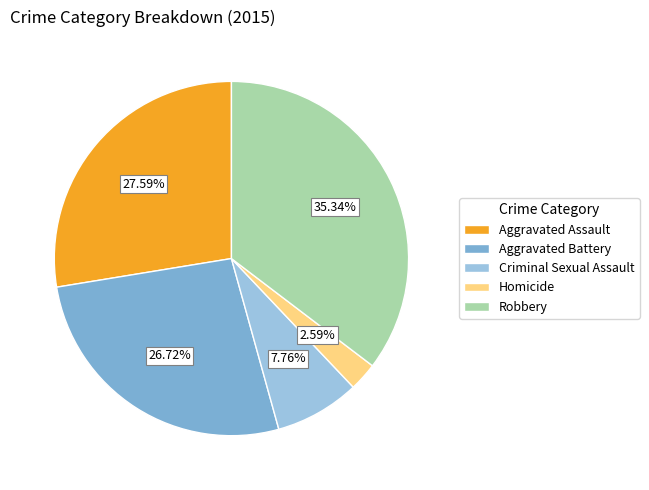

To the nearest percent, what is the difference between the Criminal Sexual Assault and Robbery slice percentages?

28%